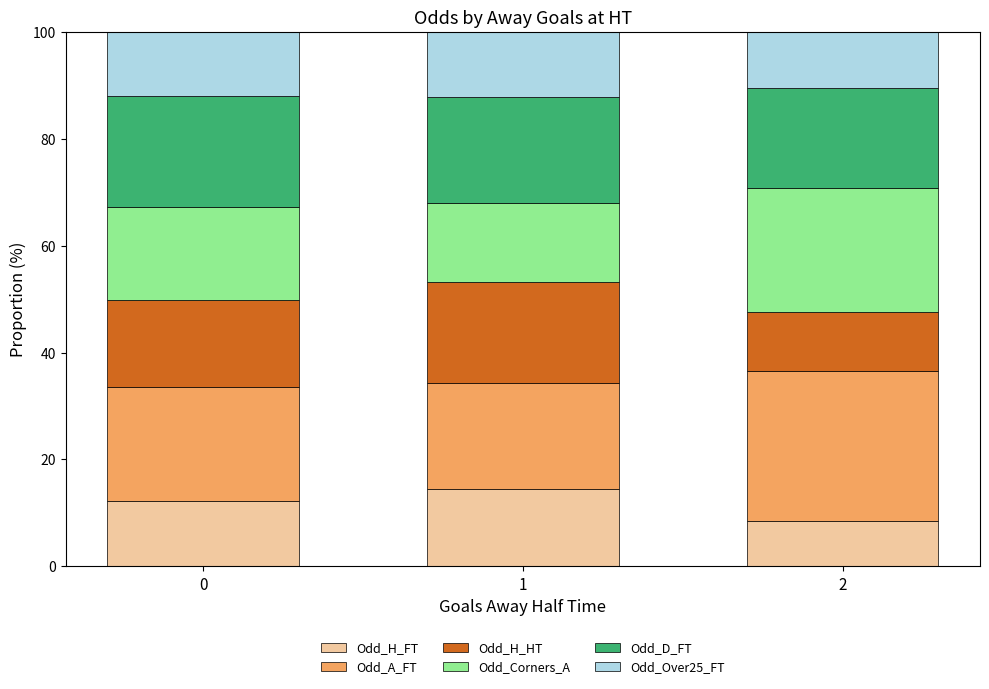

What is the total value across all series at 0?

100.0